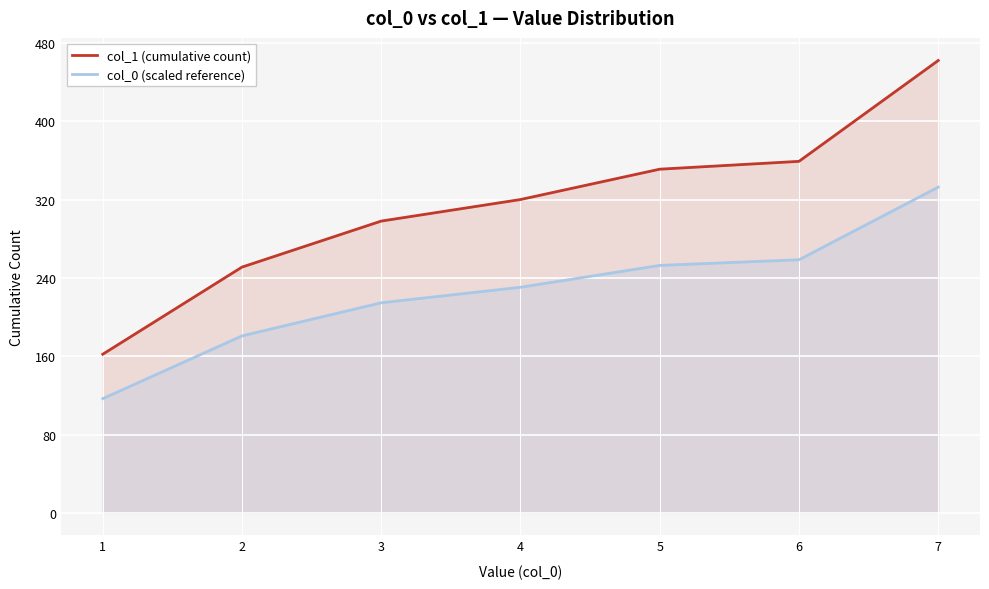

Reading left to right, extract all data points from this chart.

col_1 (cumulative count): 162.0	251.0	298.0	320.0	351.0	359.0	462.0
col_0 (scaled reference): 116.6	180.7	214.6	230.4	252.7	258.5	332.6